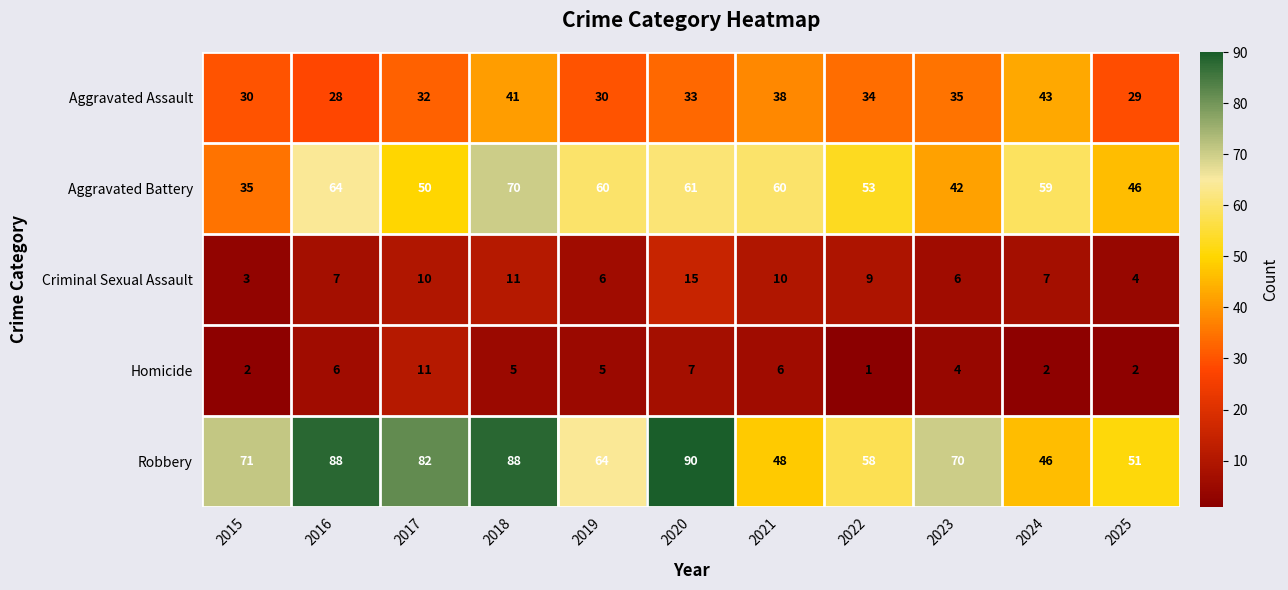

Which category has the highest value in the Aggravated Battery series?

2018